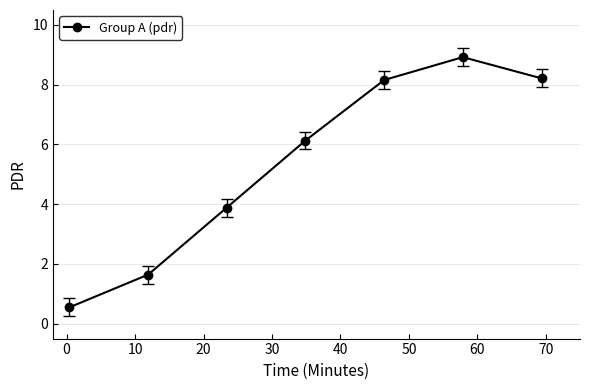

Does the chart display data point markers on the line(s)?

Yes